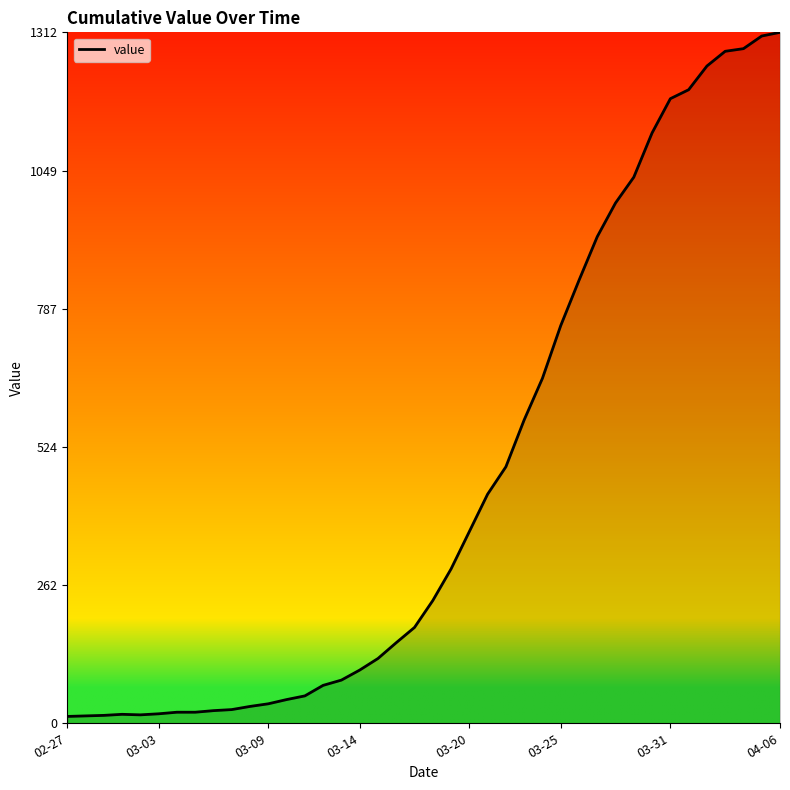

What is the maximum value shown in the chart?

1312